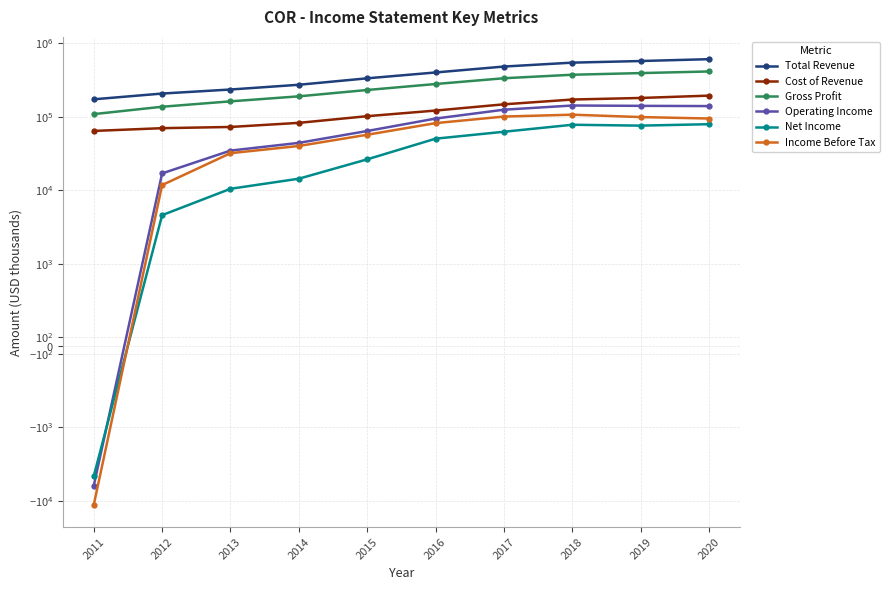

Which has a higher value, 2011 or 2013?

2013